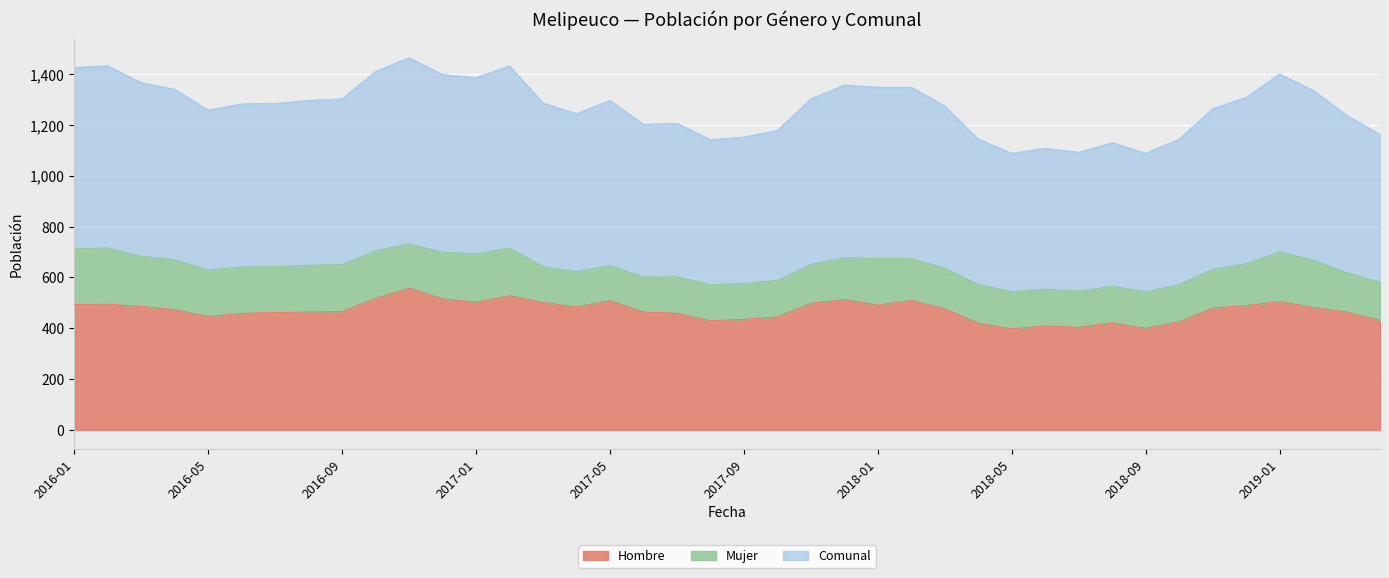

What value does the Comunal series have at 2016-06, to the nearest 5?

640